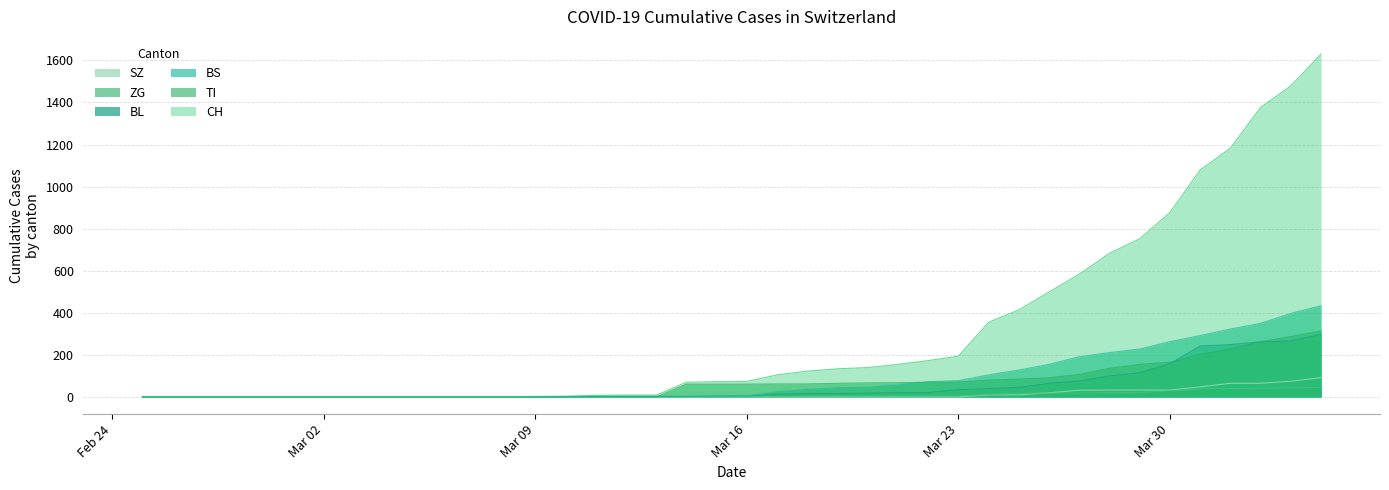

How many positive values does the BL series have?

27